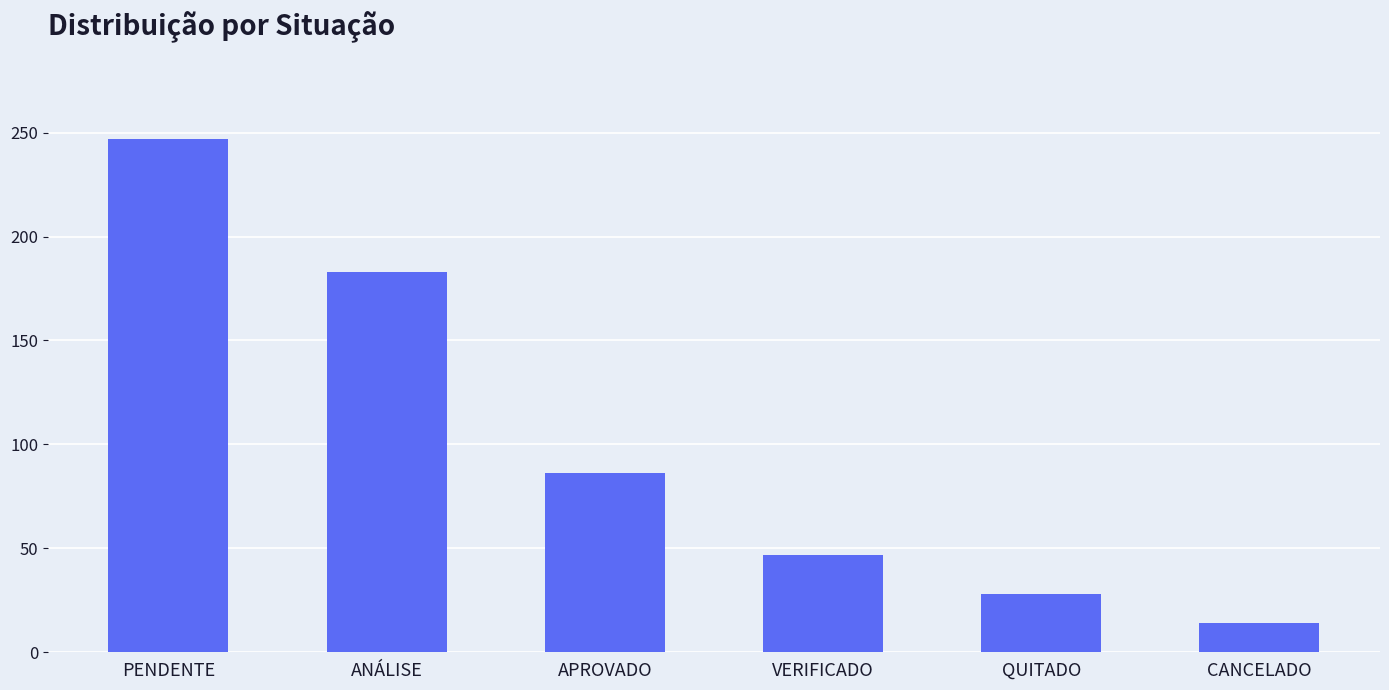

The chart shows a value of 16 at VERIFICADO. True or false?

False